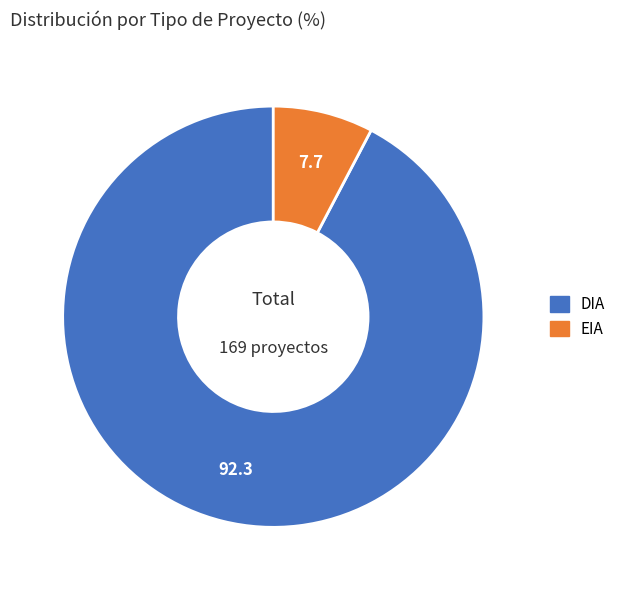

Which category accounts for the majority?

DIA